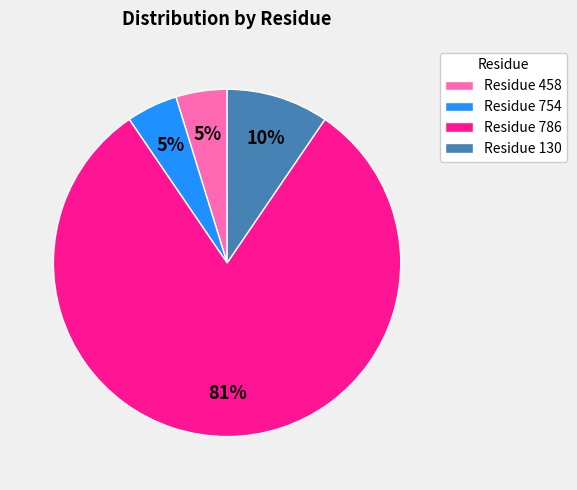

How many segments does this pie chart have?

4